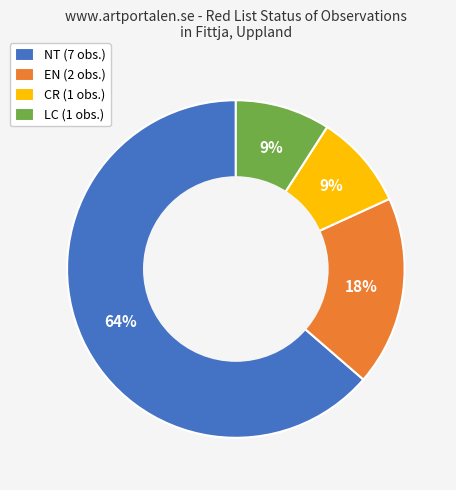

Between NT (7 obs.) and EN (2 obs.), which is larger?

NT (7 obs.)